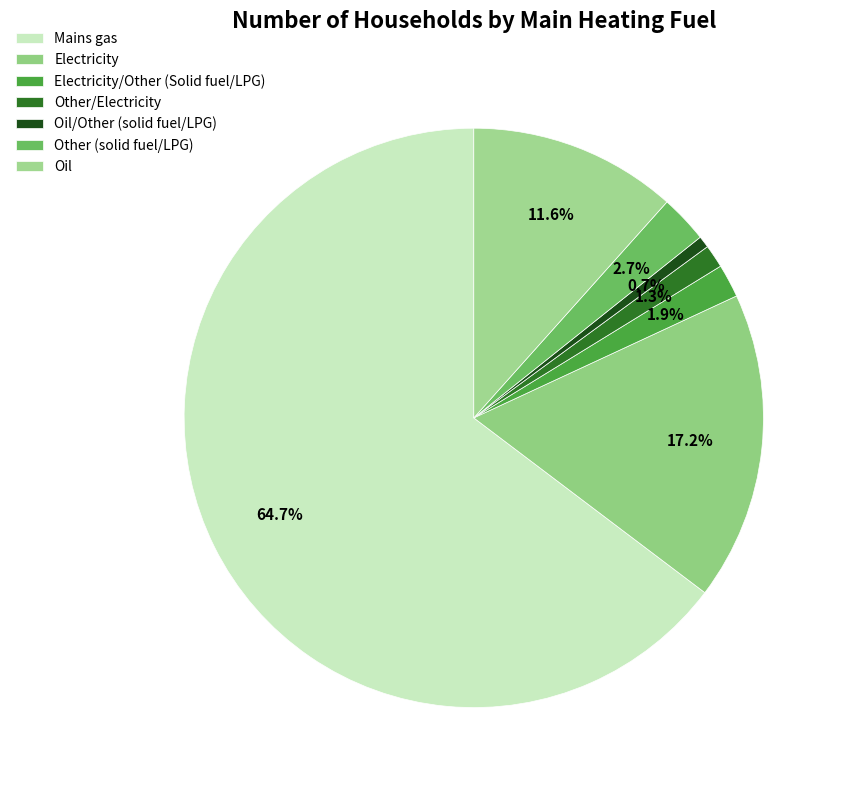

What is the change in value from Mains gas to Other (solid fuel/LPG)?

-15527566